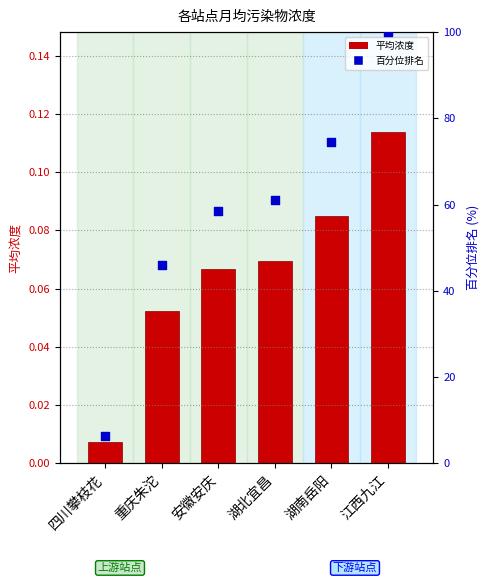

What is the total value across all series at 湖北宜昌?

61.1